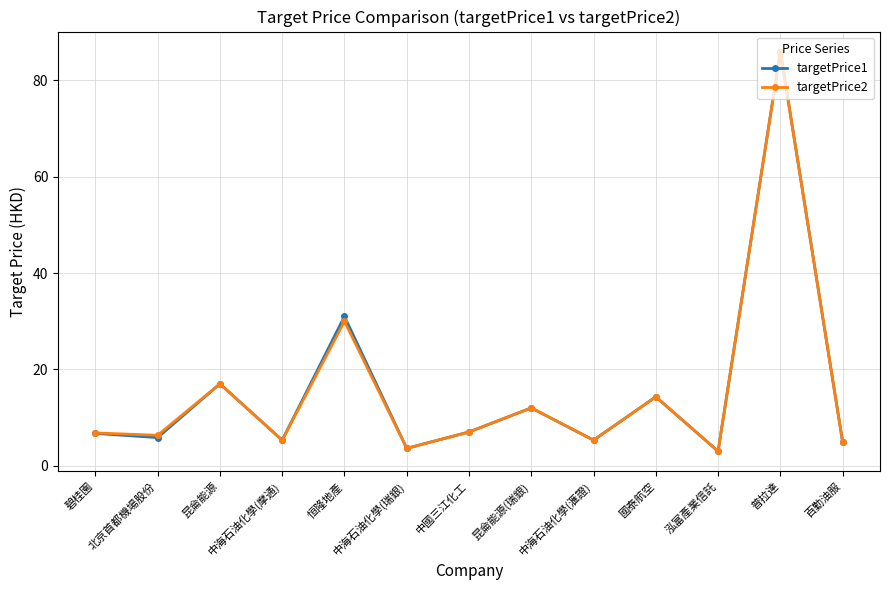

What is the label of the 6th point from the right?

昆侖能源(瑞銀)